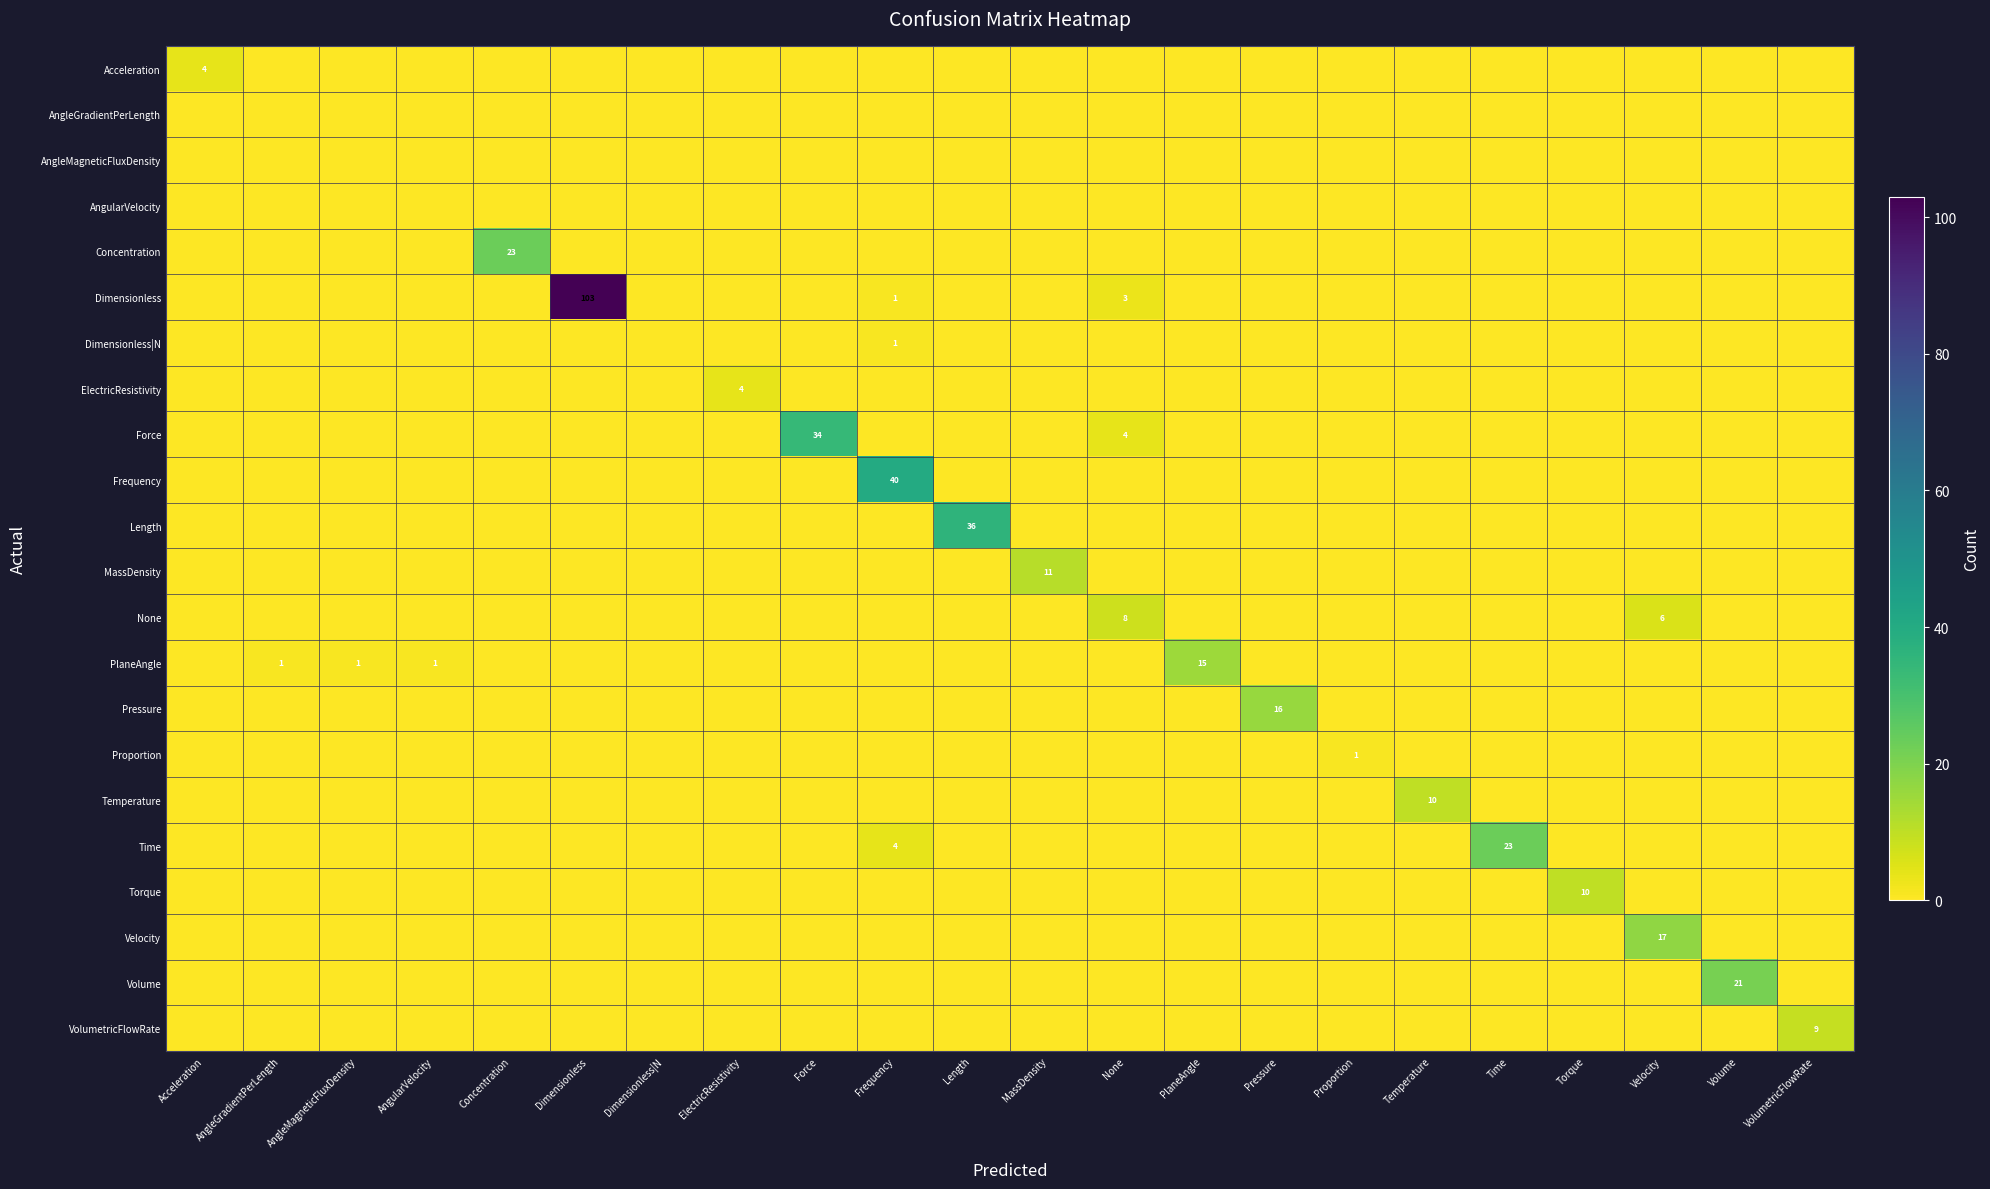

True or false: Volume has a value of -7 at Torque.

False